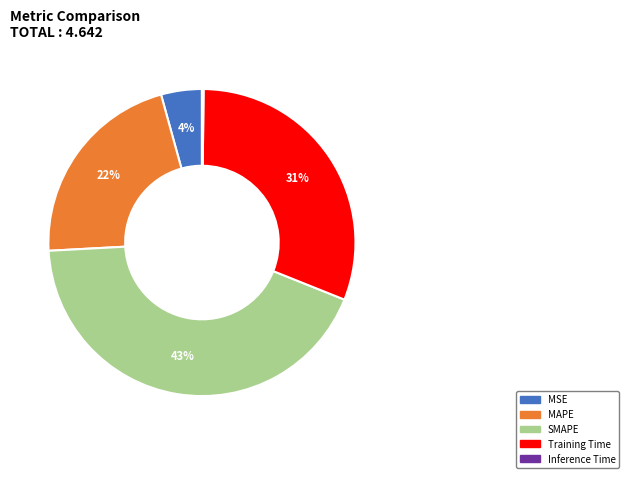

To the nearest percent, what percentage of the pie is MSE?

4%